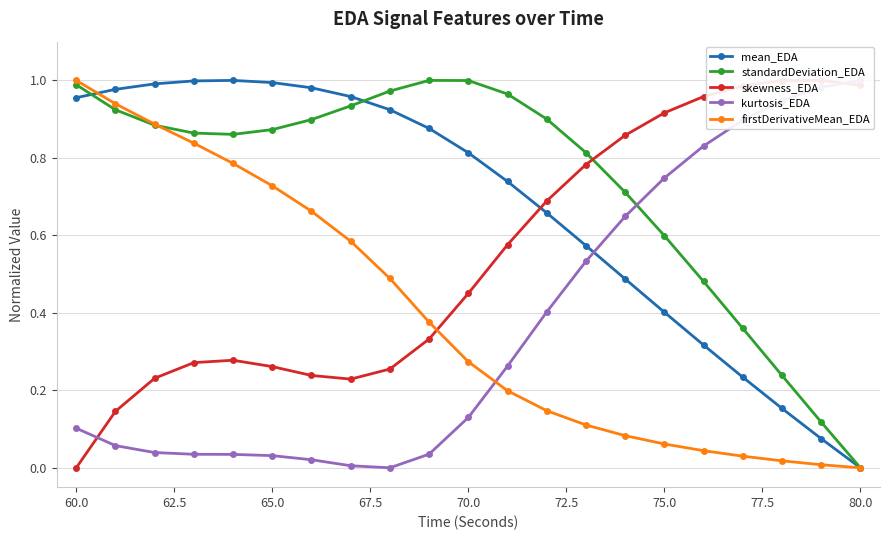

True or false: standardDeviation_EDA has more than 0 points higher than both neighbors.

True